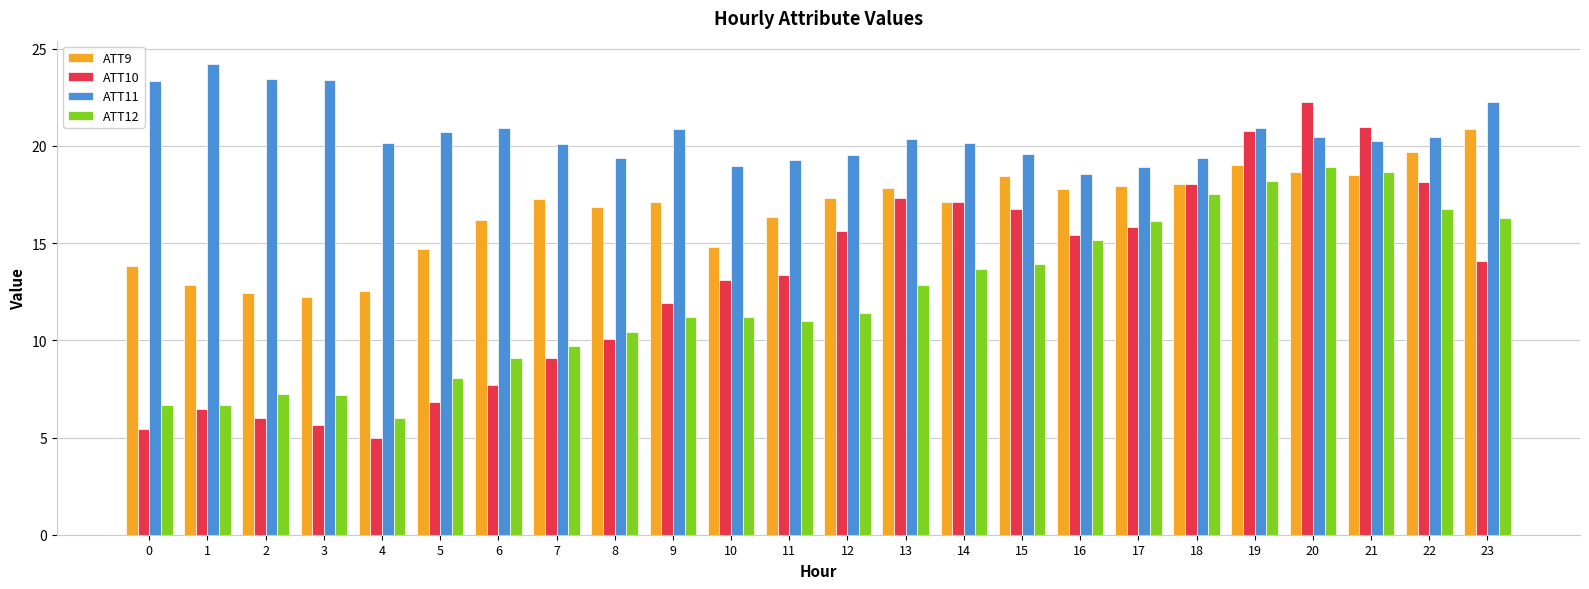

Is it true that ATT10 equals 6.4 at 1?

True